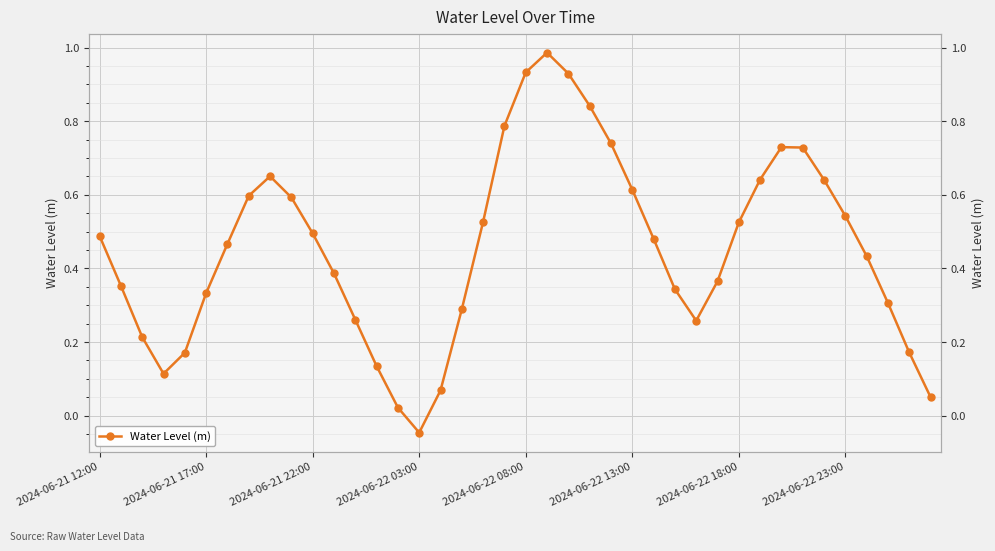

Is it true that the value at 39 is 0.0?

False